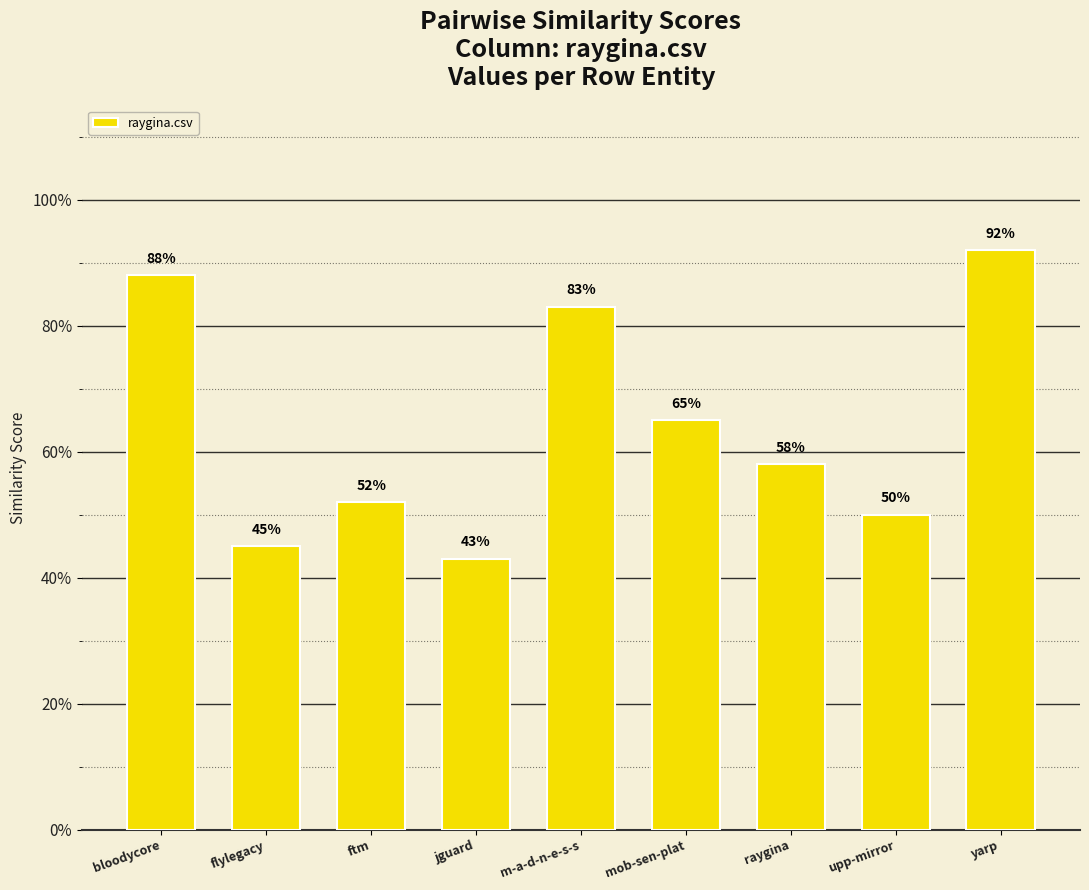

Reading right to left, extract all data points from this chart.

yarp=0.9	upp-mirror=0.5	raygina=0.6	mob-sen-plat=0.7	m-a-d-n-e-s-s=0.8	jguard=0.4	ftm=0.5	flylegacy=0.5	bloodycore=0.9